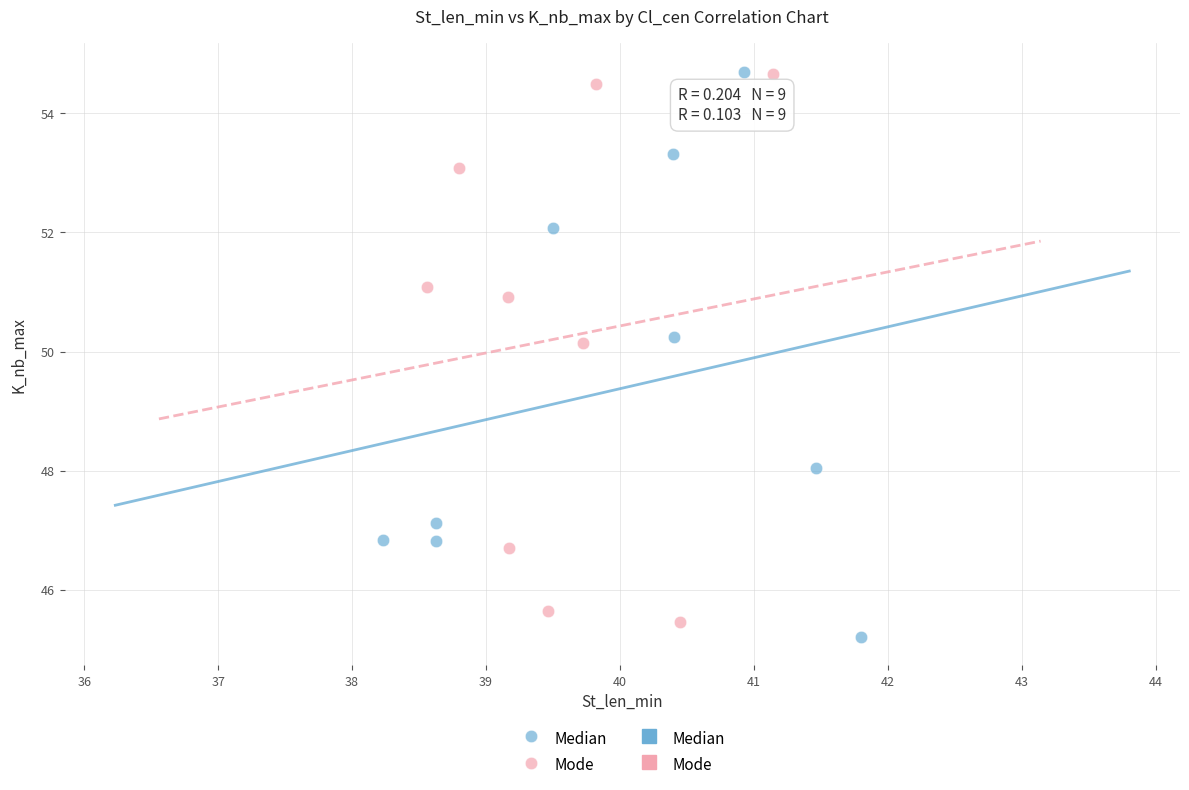

Which series reaches the minimum Y coordinate?

Median